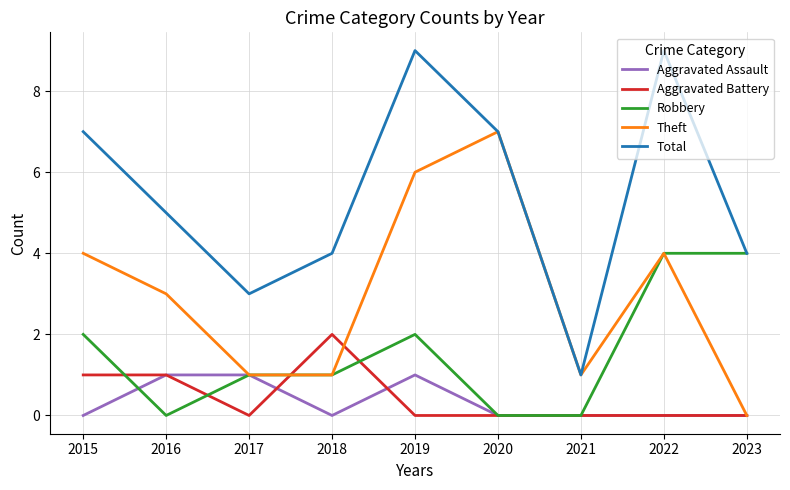

Which series changed the most between 2017 and 2020?

Theft